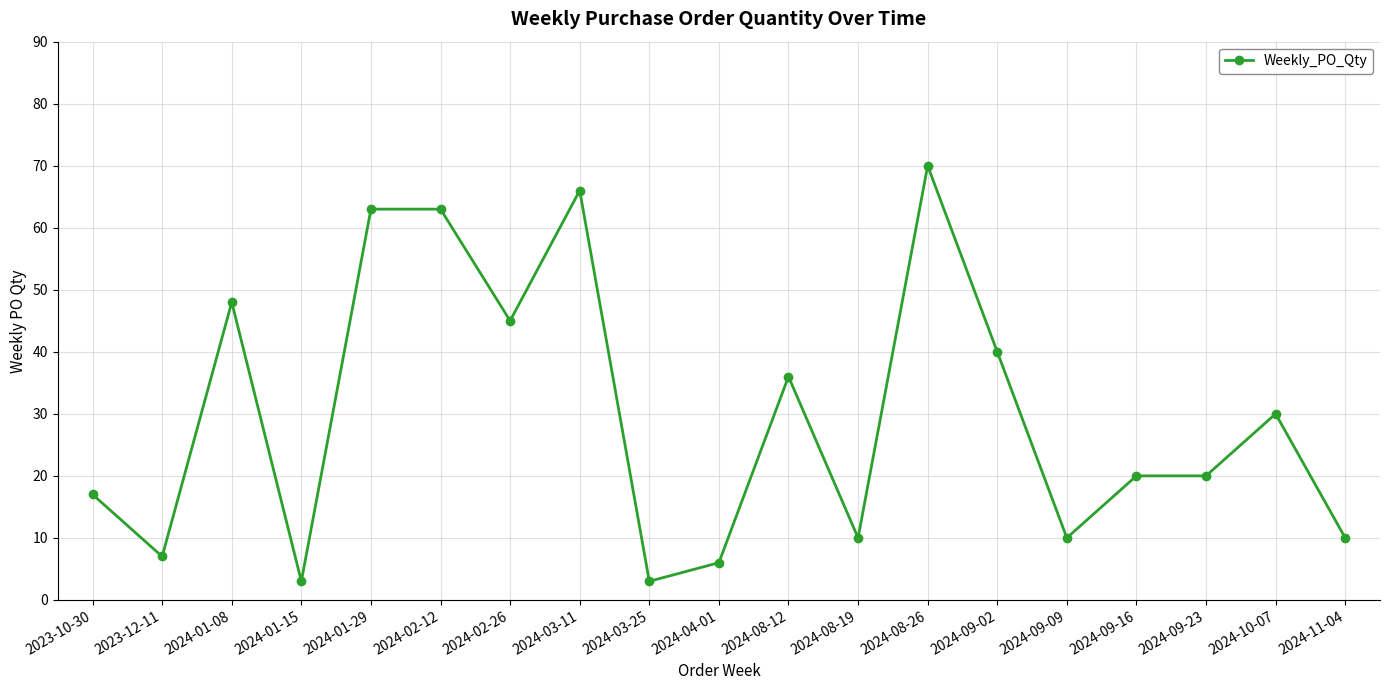

True or false: the data shows 84 at 2024-01-29.

False